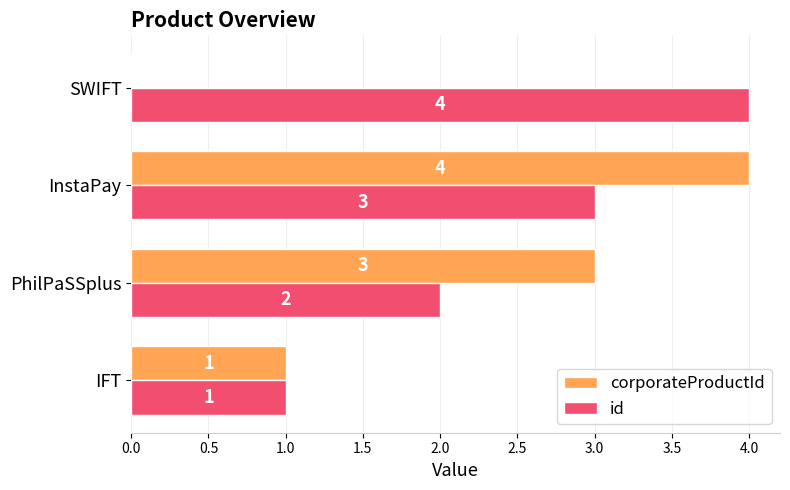

What is the sum of the corporateProductId values at IFT and PhilPaSSplus?

4